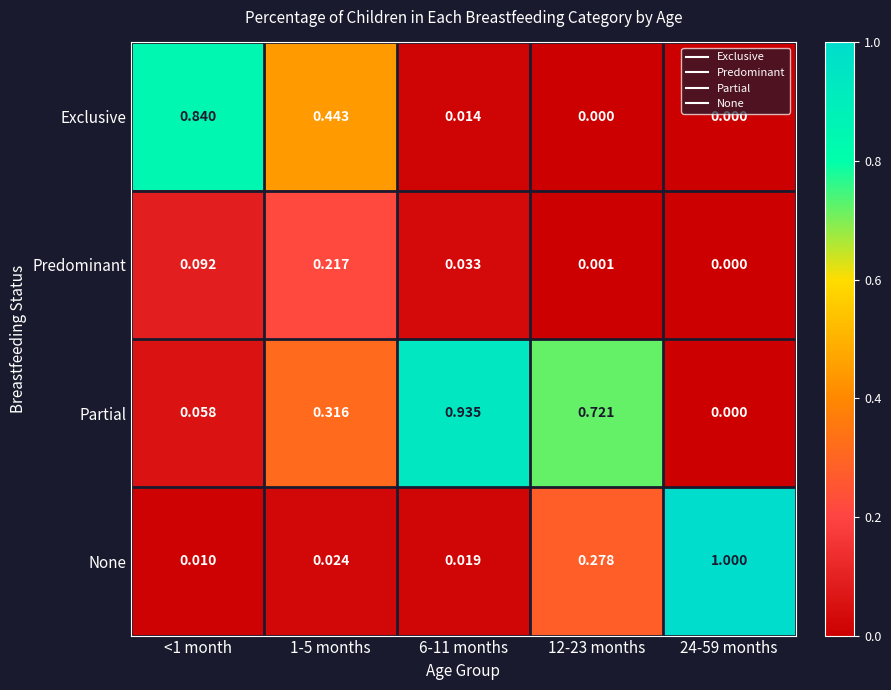

List the series in order of their peak value, highest first.

None, Partial, Exclusive, Predominant